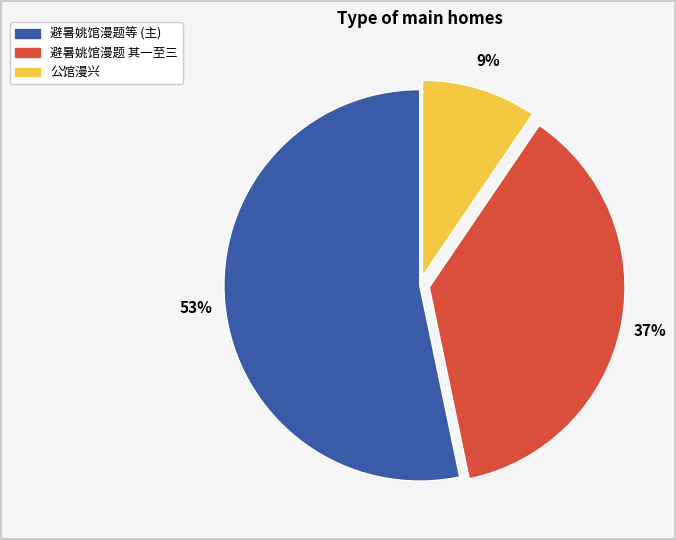

True or false: 避暑姚馆漫题等 (主) accounts for 53% of the total.

True